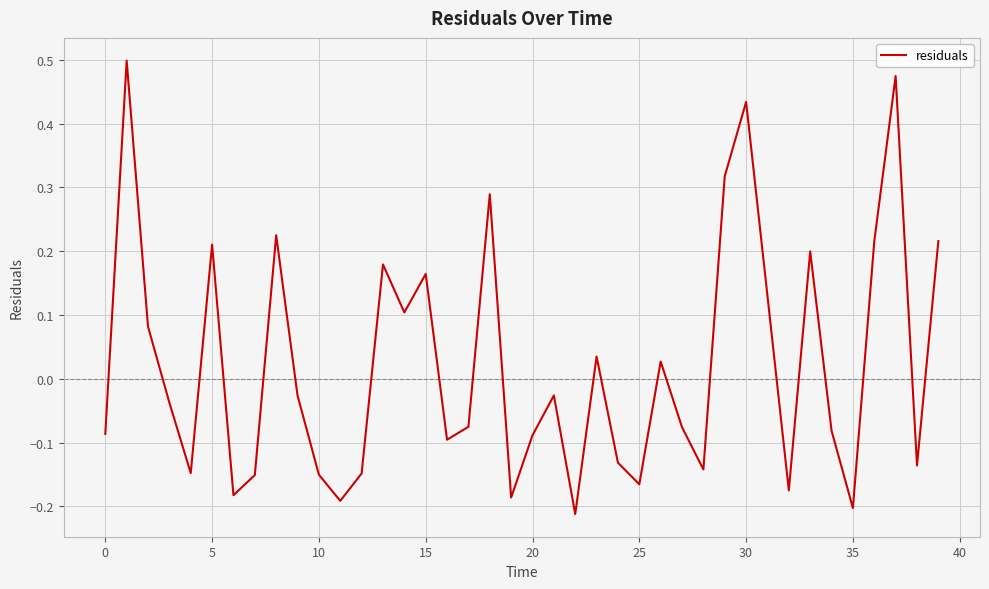

What is the difference between the maximum and minimum values?

0.7